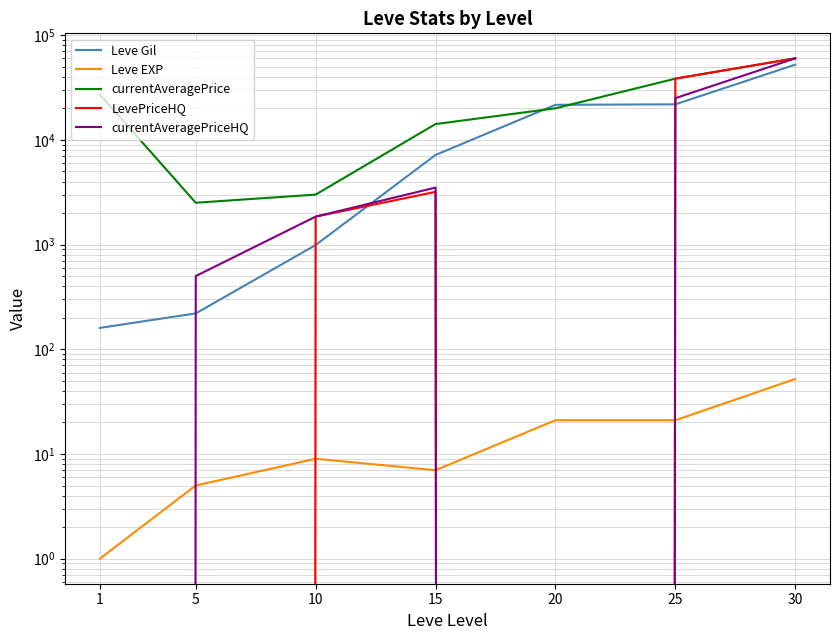

How many times do LevePriceHQ and Leve EXP cross each other?

3